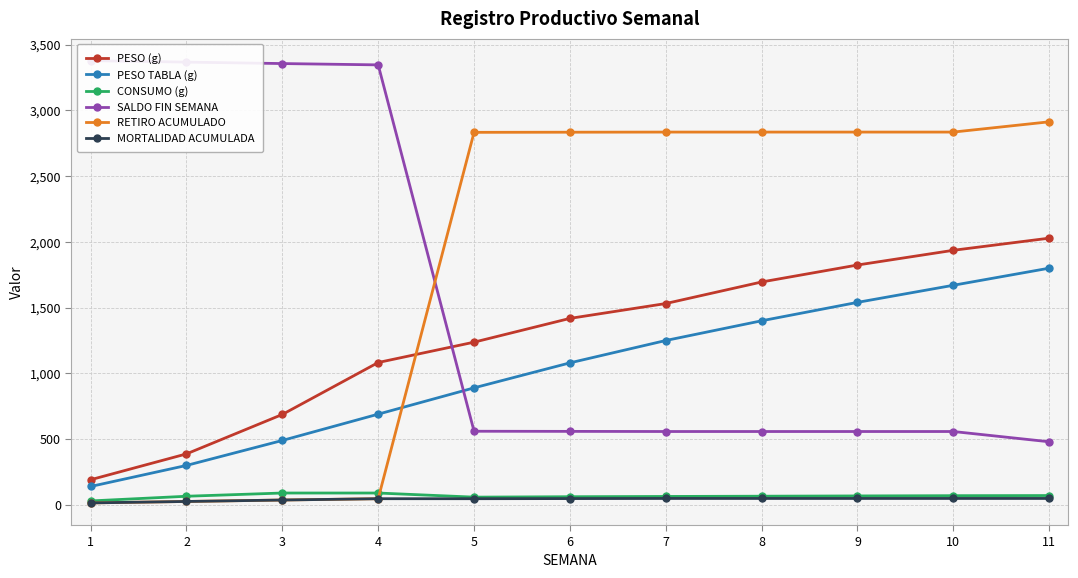

Where does the PESO (g) series first go above 1418?

6